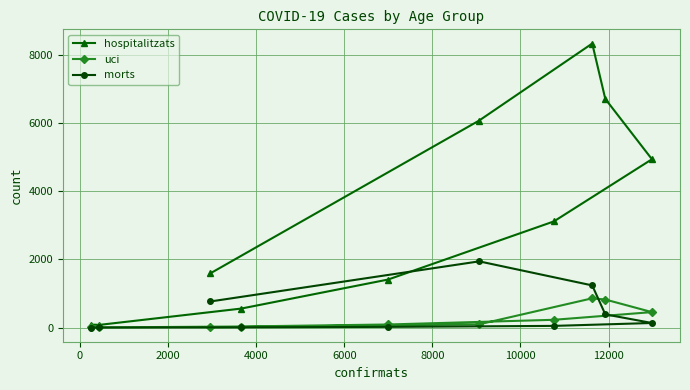

Which series has the largest total across all categories?

hospitalitzats